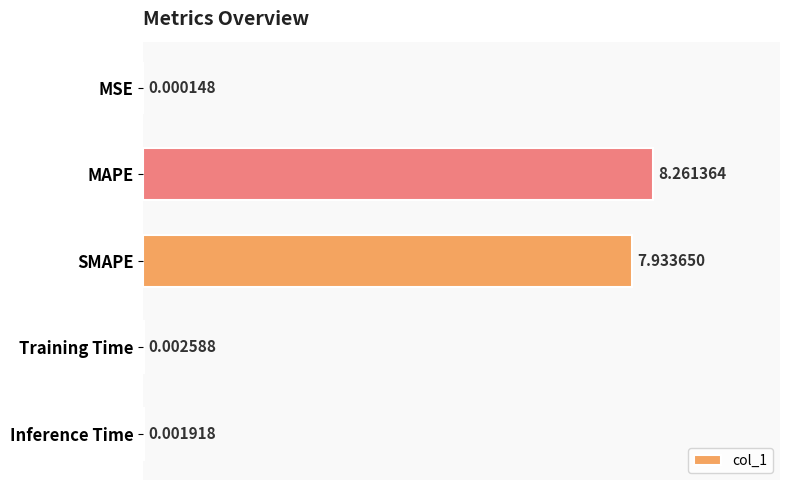

Which category has the highest value across all series?

MAPE